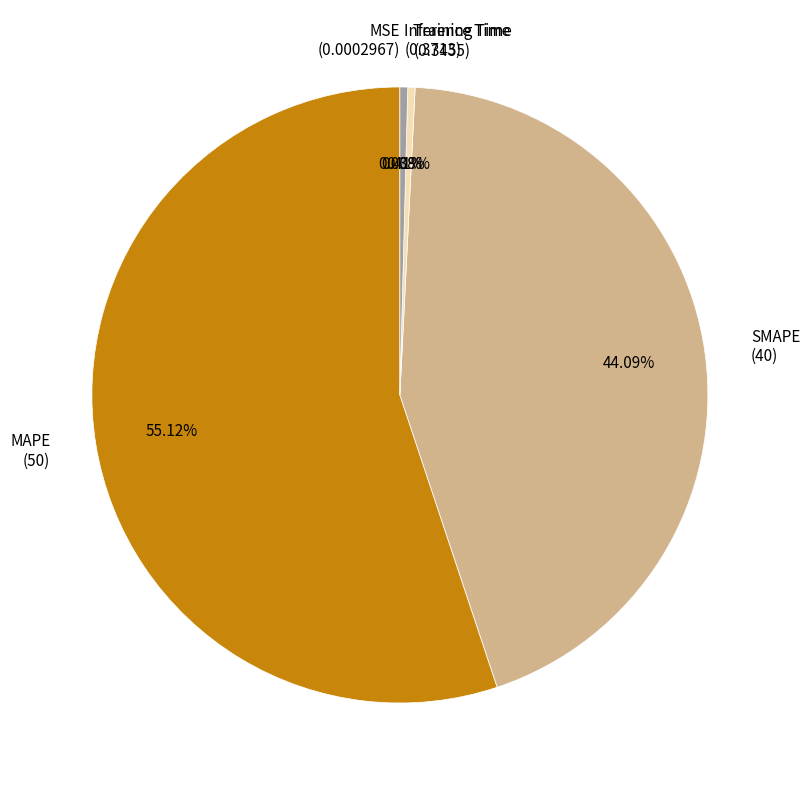

Is it true that Inference Time is 0% of the pie?

True